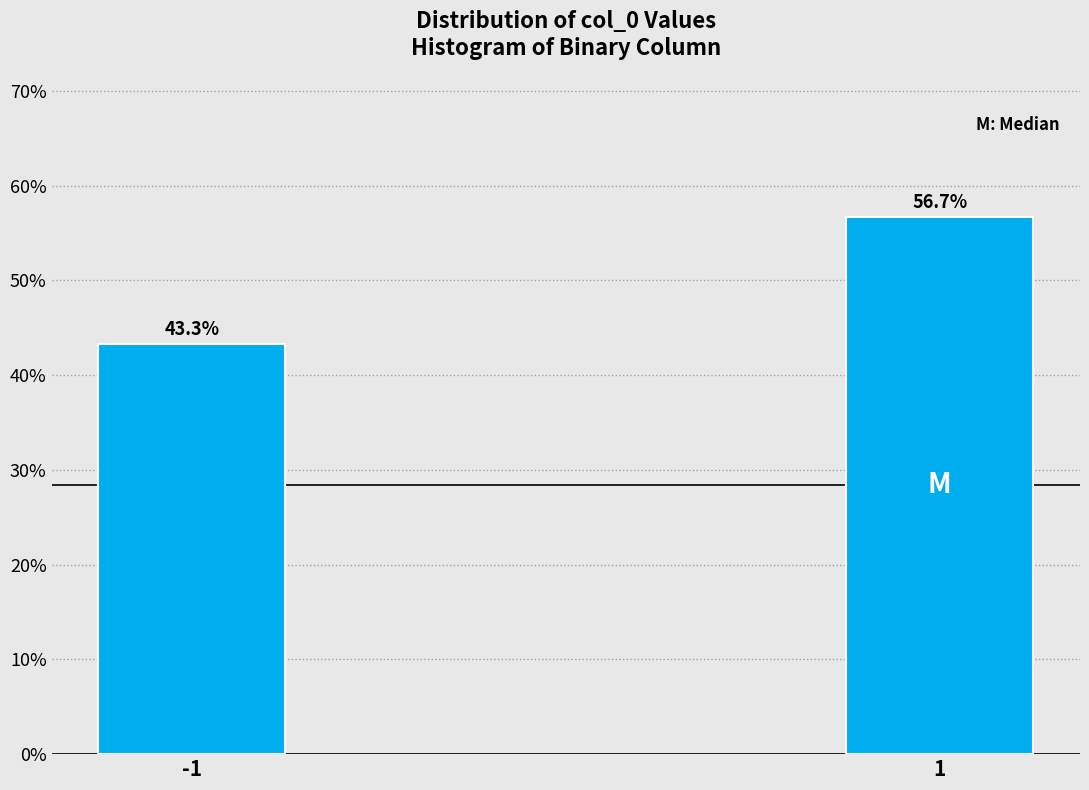

Reading left to right, list all the values displayed in this chart.

43.3	56.7